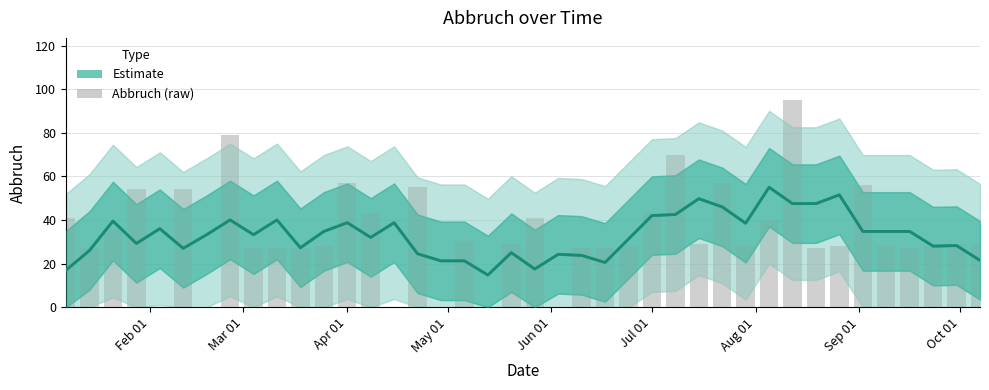

List the series in order of their overall mean, highest first.

Abbruch (raw), Estimate